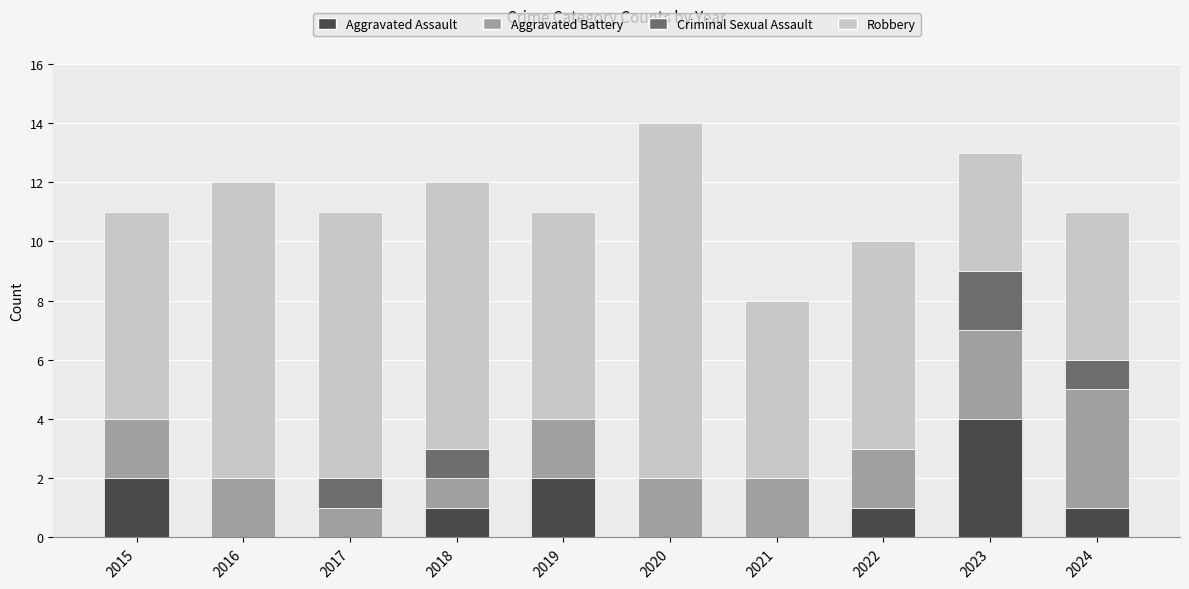

Count the number of data series in this chart.

4